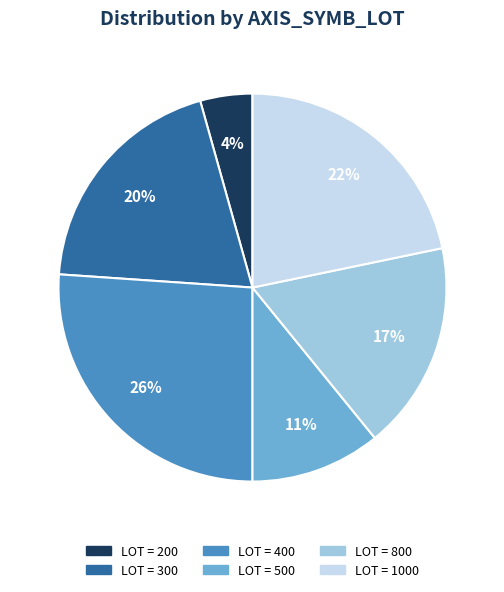

Is there any slice that represents more than half of the pie?

No